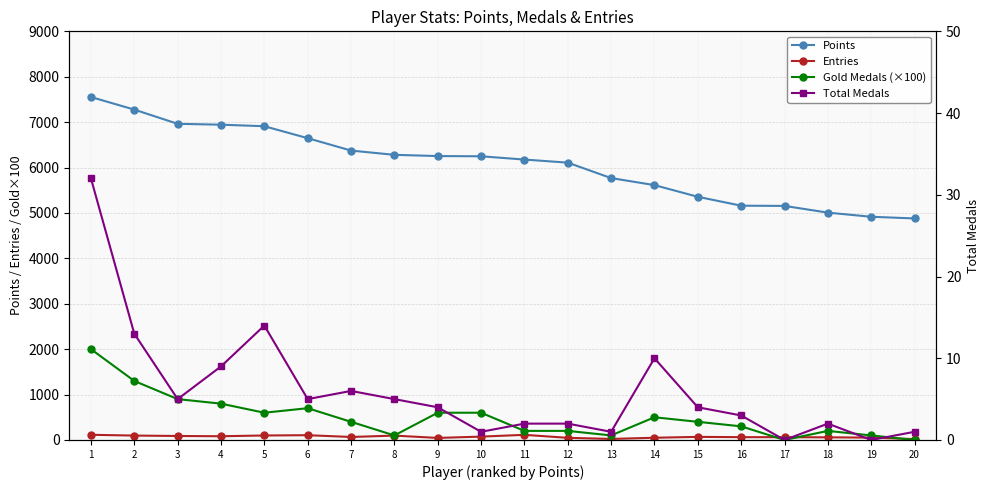

What is the highest value of the Total Medals series?

32